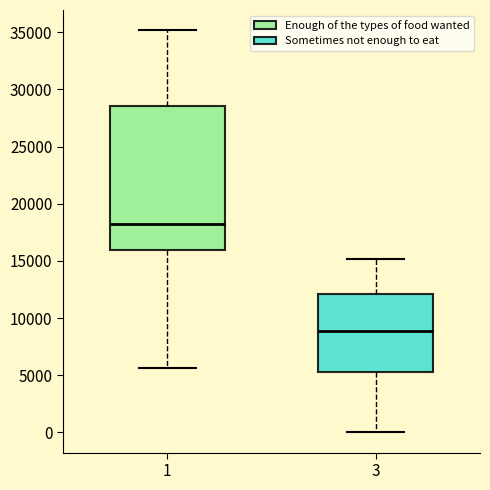

Which box has the highest median line?

1